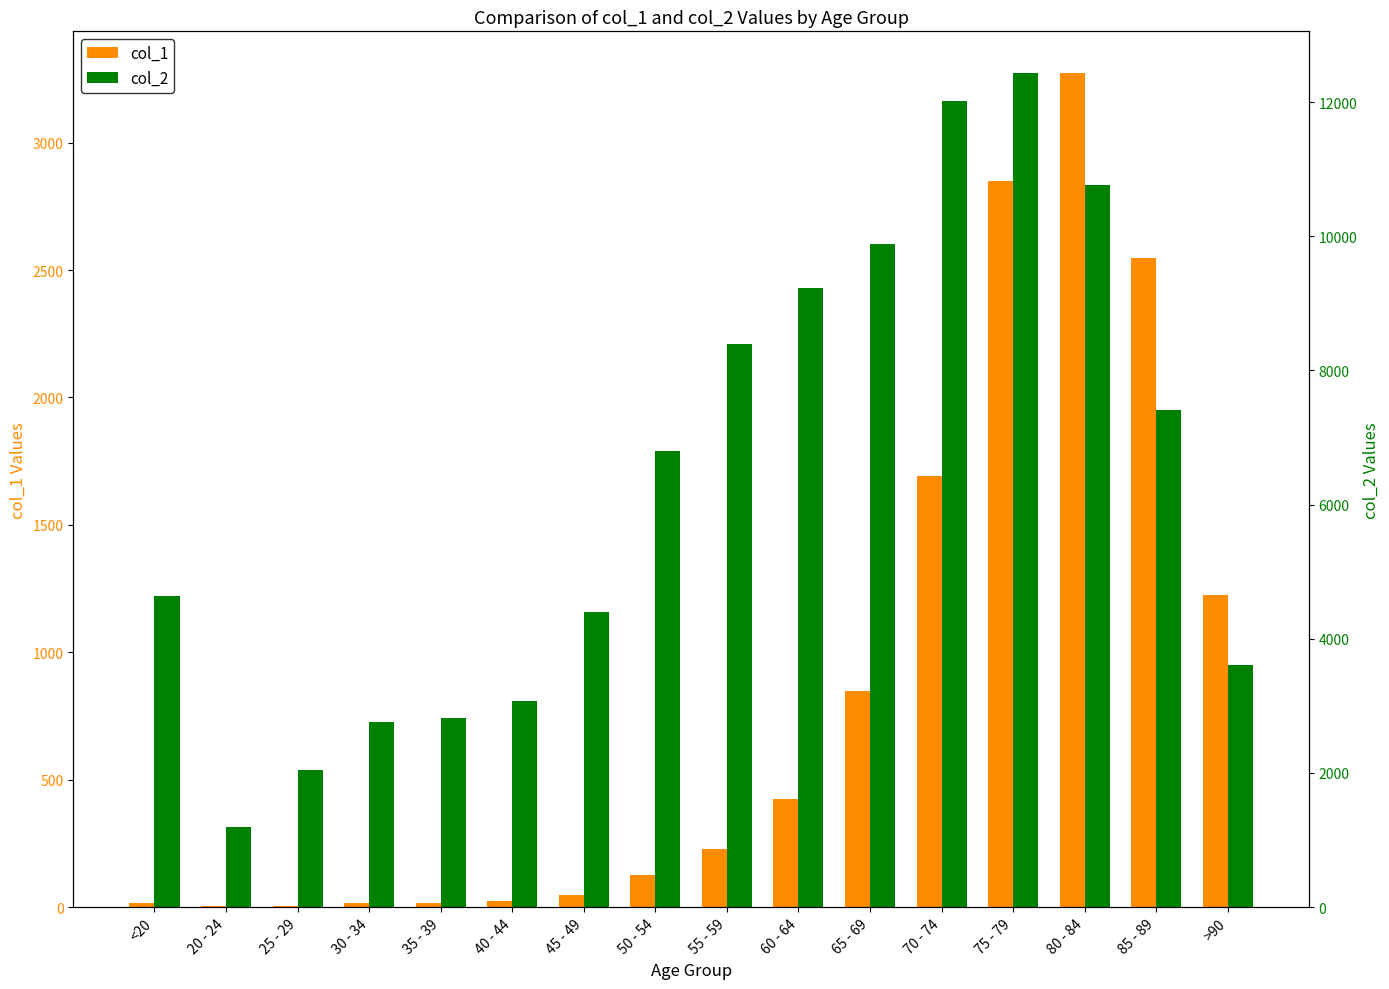

How many groups of bars are there?

16